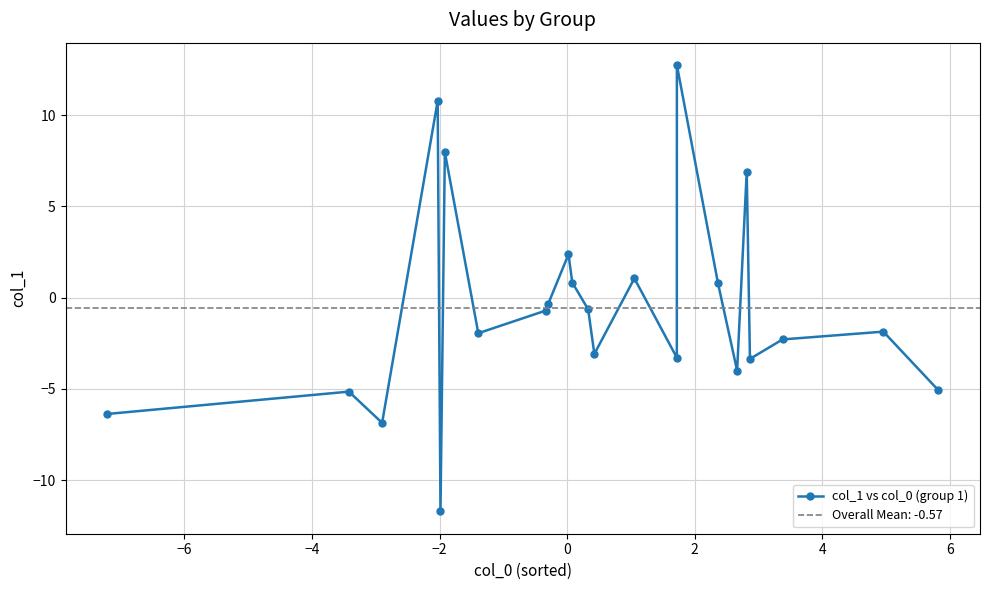

What is the maximum value for col_1 vs col_0 (group 1)?

12.7